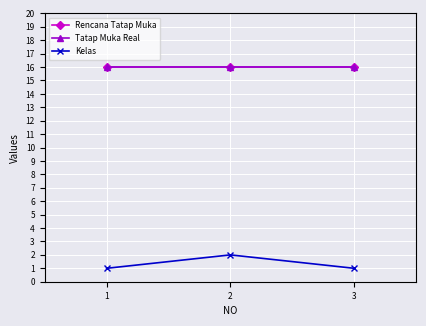

Rank the series by their maximum value, from lowest to highest.

Kelas, Rencana Tatap Muka, Tatap Muka Real